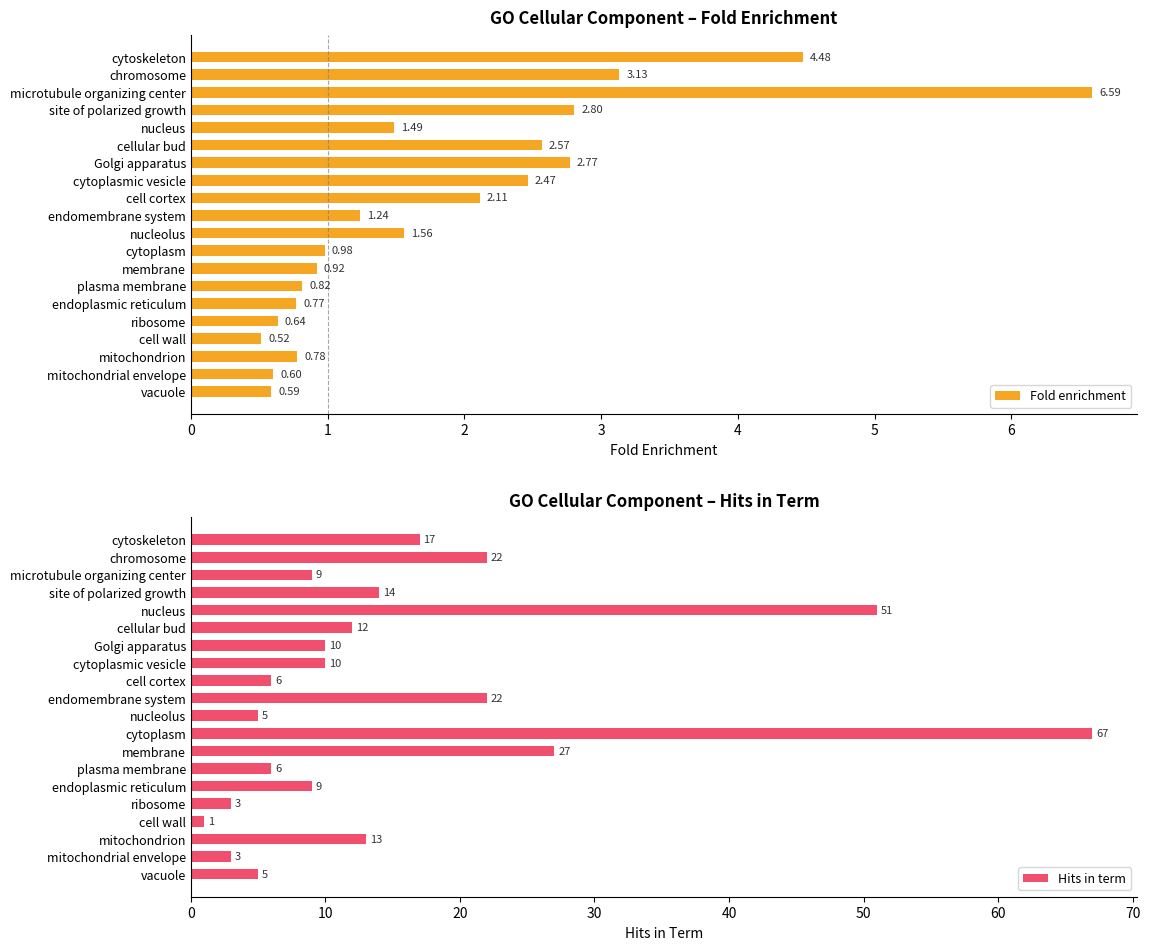

What is the difference between the maximum and minimum values in the Fold enrichment series?

6.1